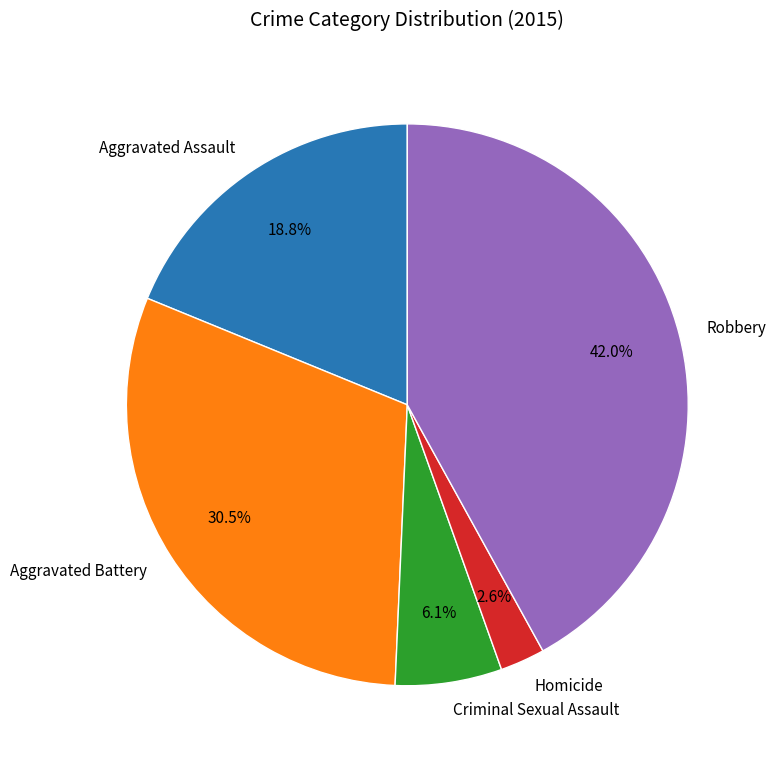

What percentage is NOT represented by Aggravated Assault?

81.2%